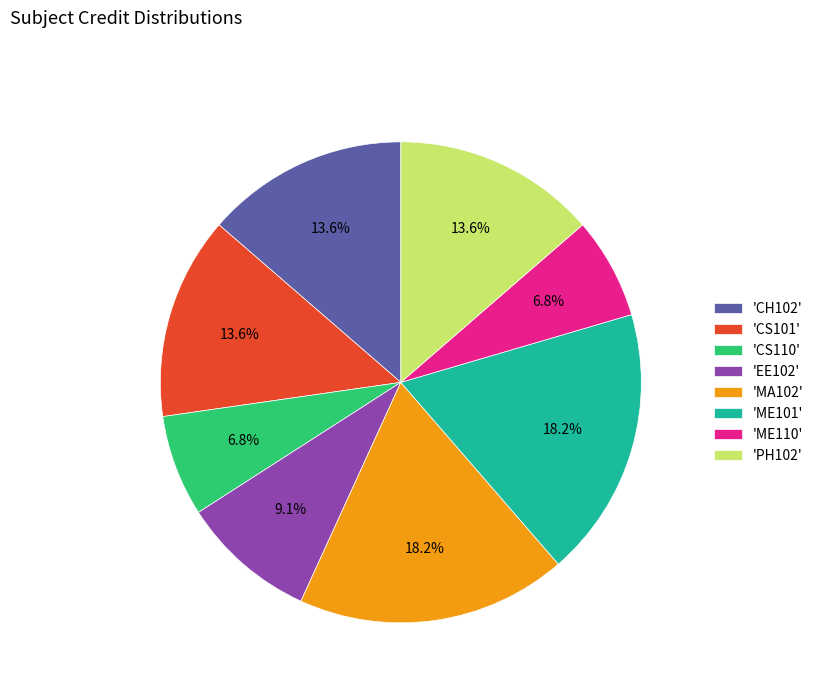

Which has a higher value, 'ME101' or 'CS110'?

'ME101'